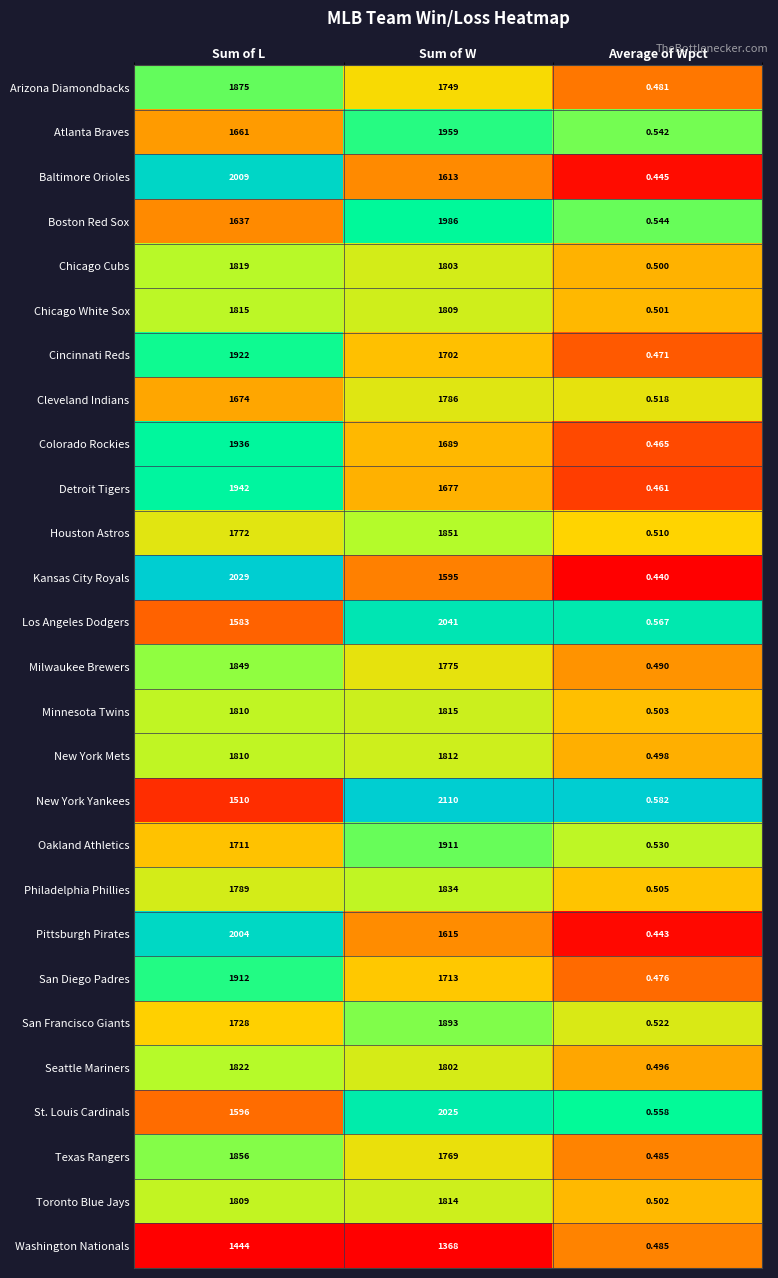

Which series has the widest spread of values?

New York Yankees